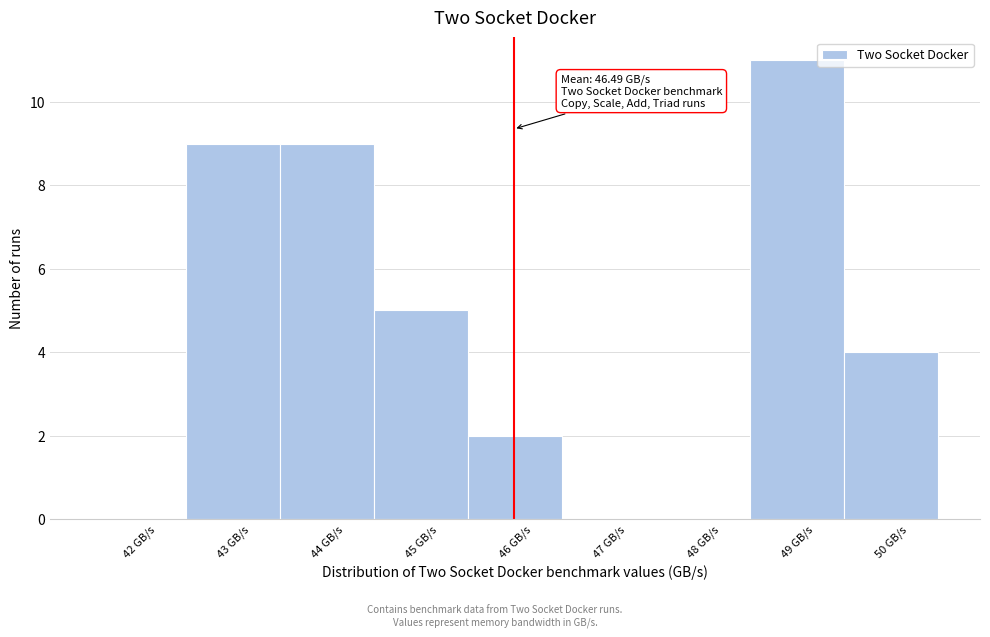

Reading left to right, extract all data points from this chart.

42 GB/s=0	43 GB/s=9	44 GB/s=9	45 GB/s=5	46 GB/s=2	47 GB/s=0	48 GB/s=0	49 GB/s=11	50 GB/s=4